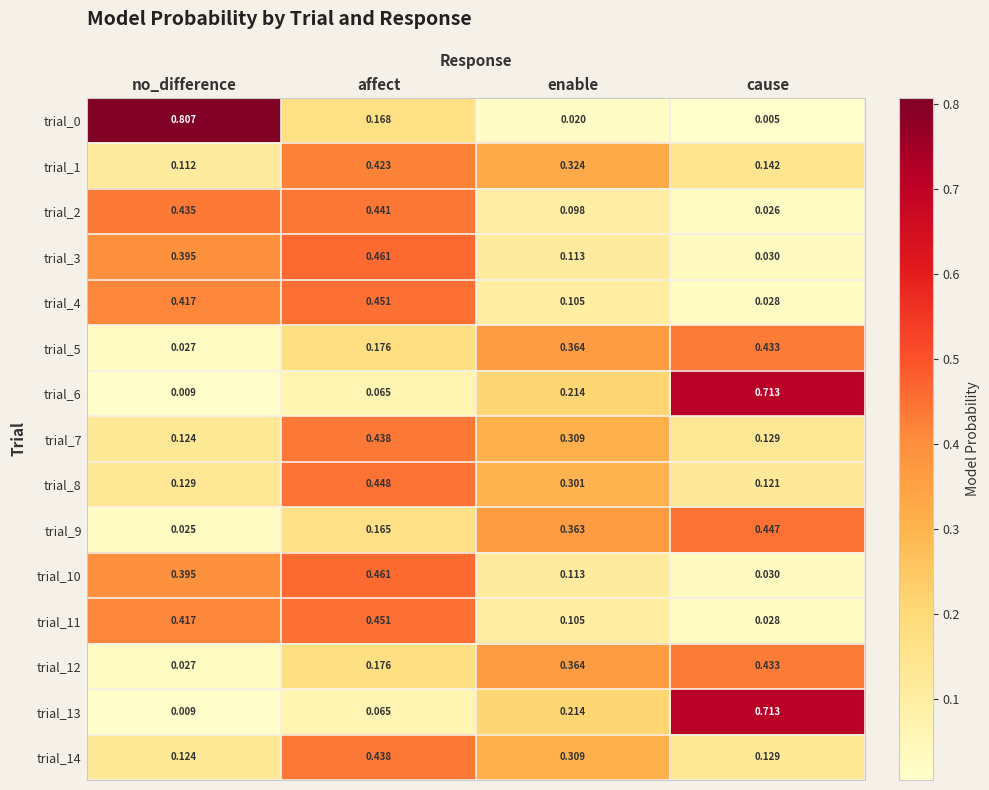

Which category has the highest value across all series?

no_difference